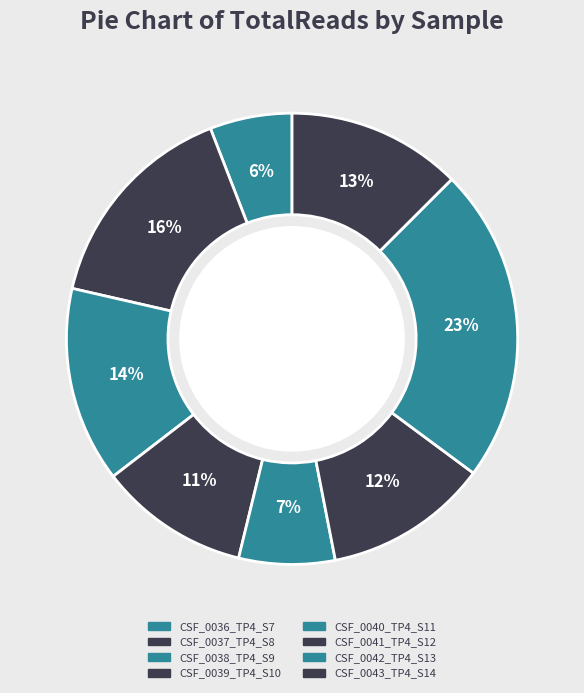

How many segments does this pie chart have?

8